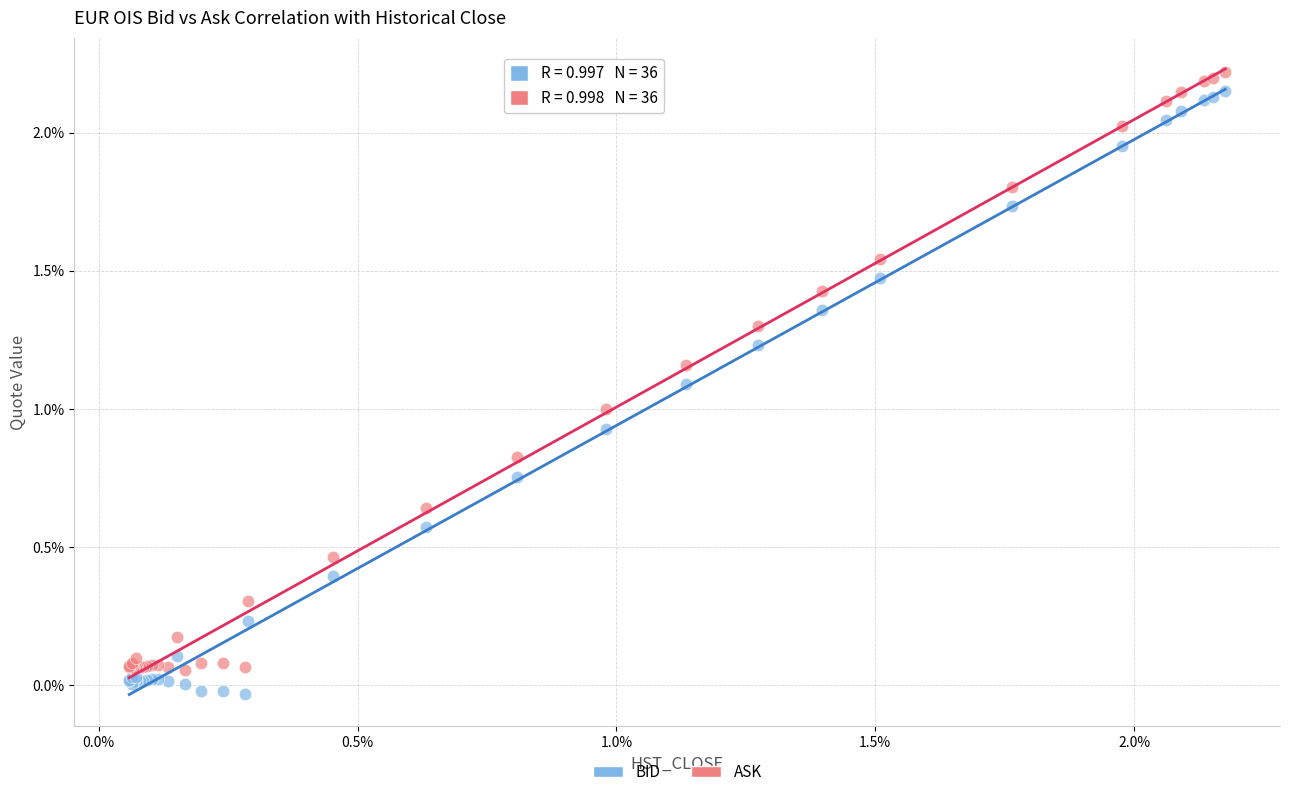

What are all the series names shown in the legend?

BID, ASK